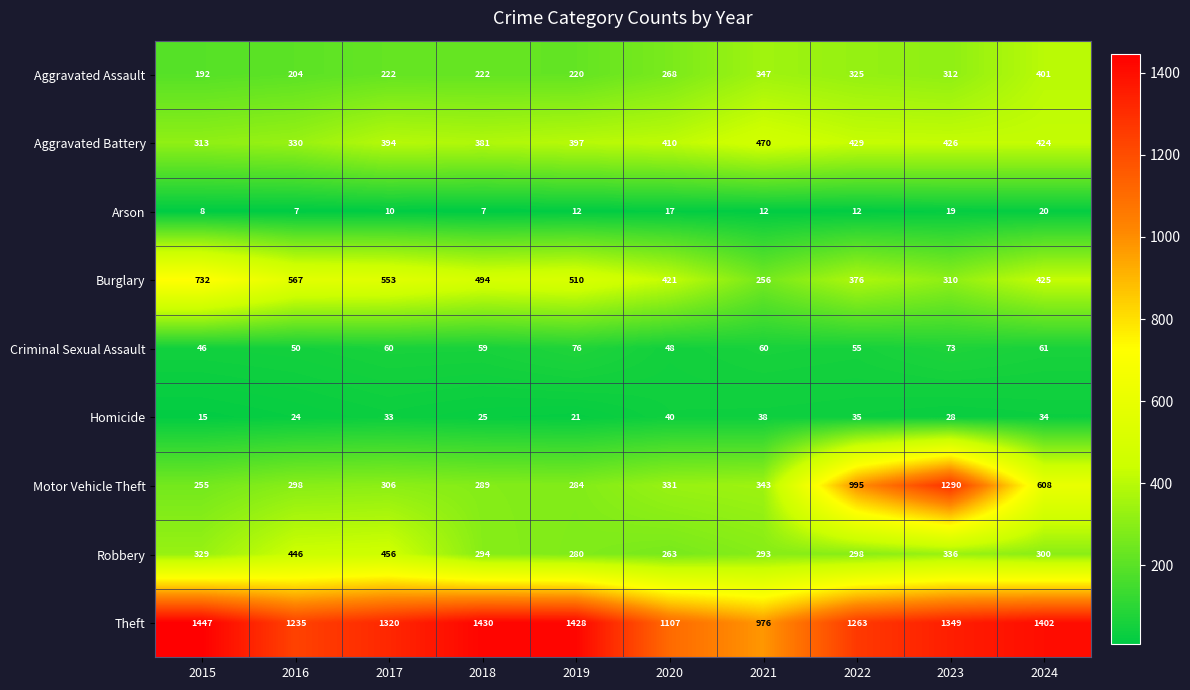

The Burglary series shows 1133 at 2015. True or false?

False